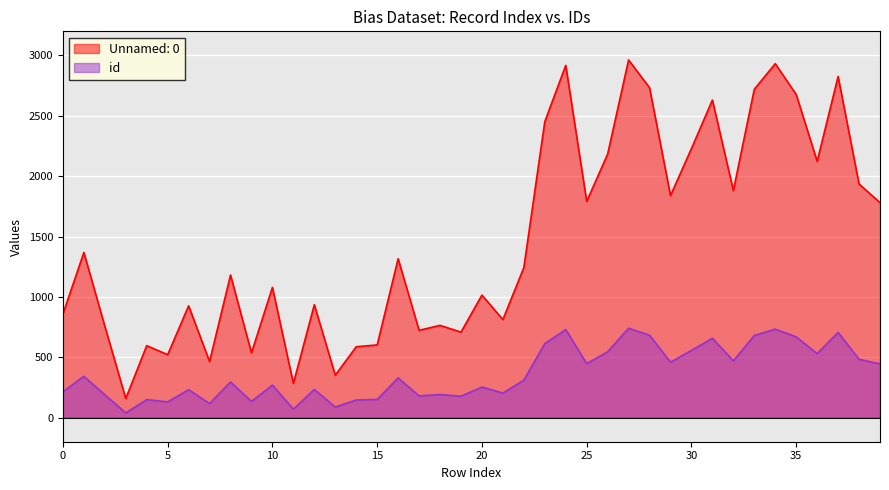

How many data points does each series have?

40